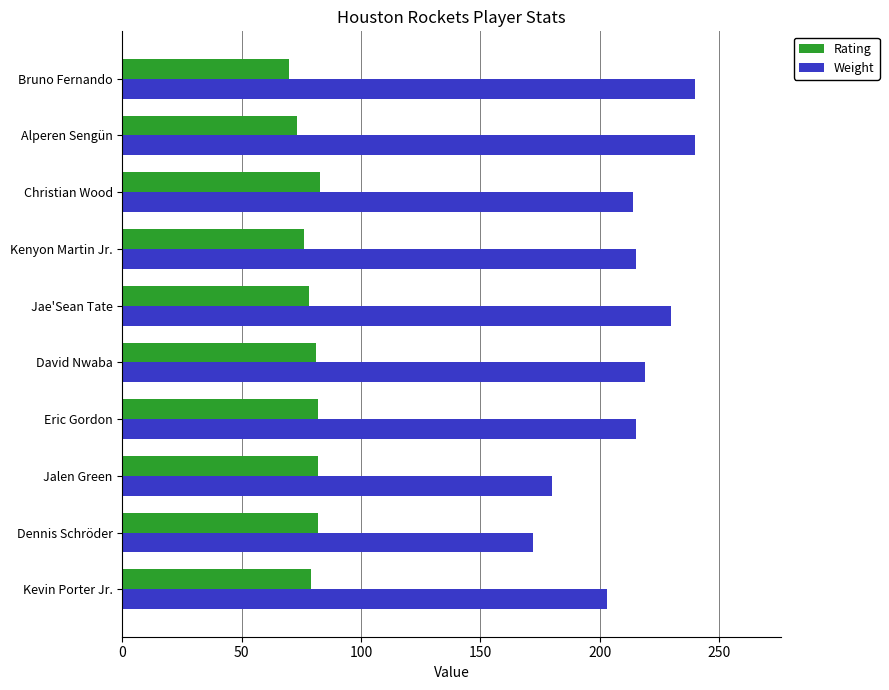

Which series has the widest spread of values?

Weight